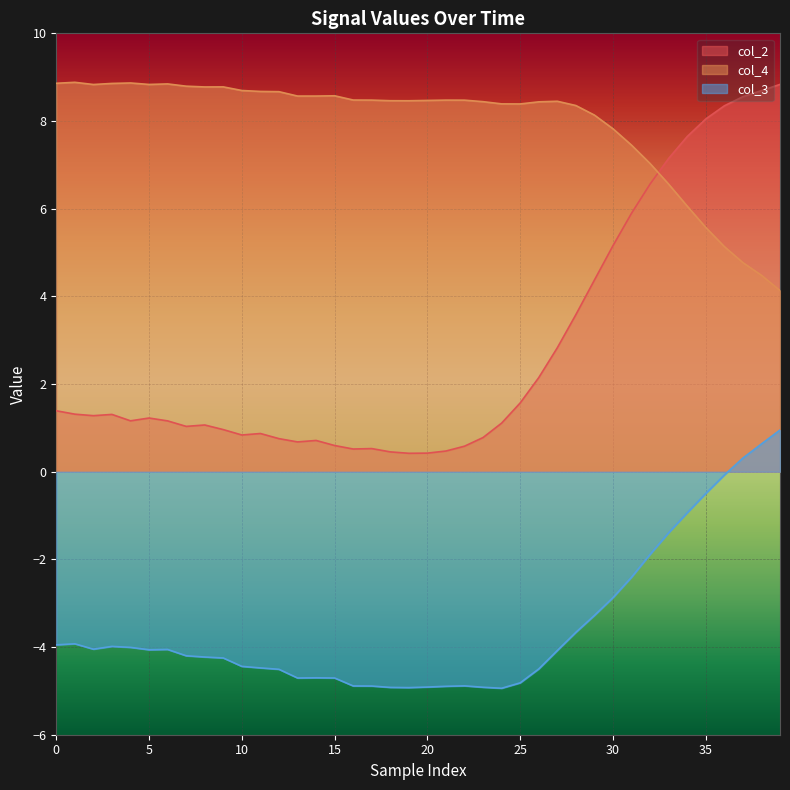

What is the difference between the maximum and second lowest values in the col_3 series?

5.9